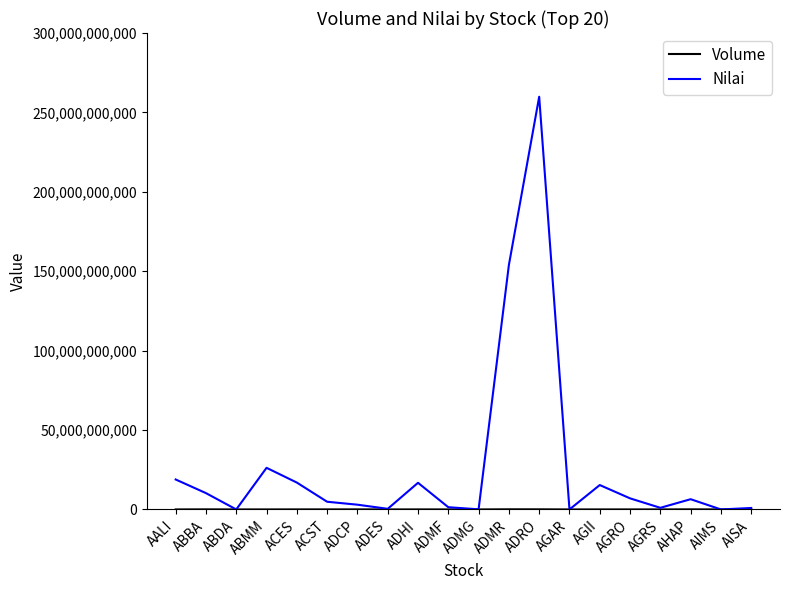

Which series has the largest total across all categories?

Nilai